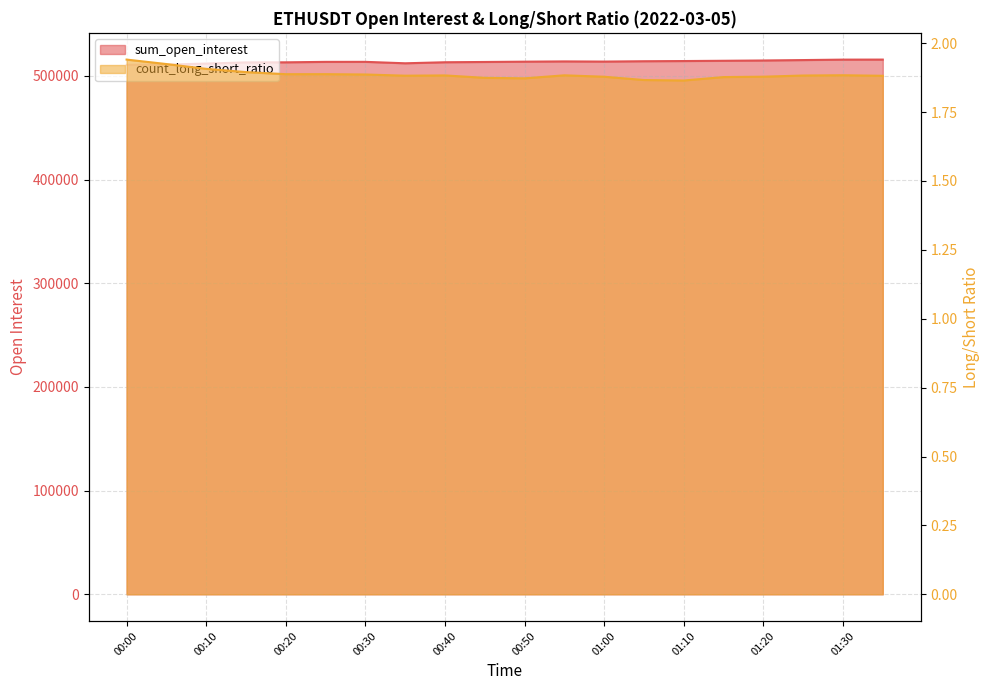

Between 01:00 and 00:35, which is larger?

01:00